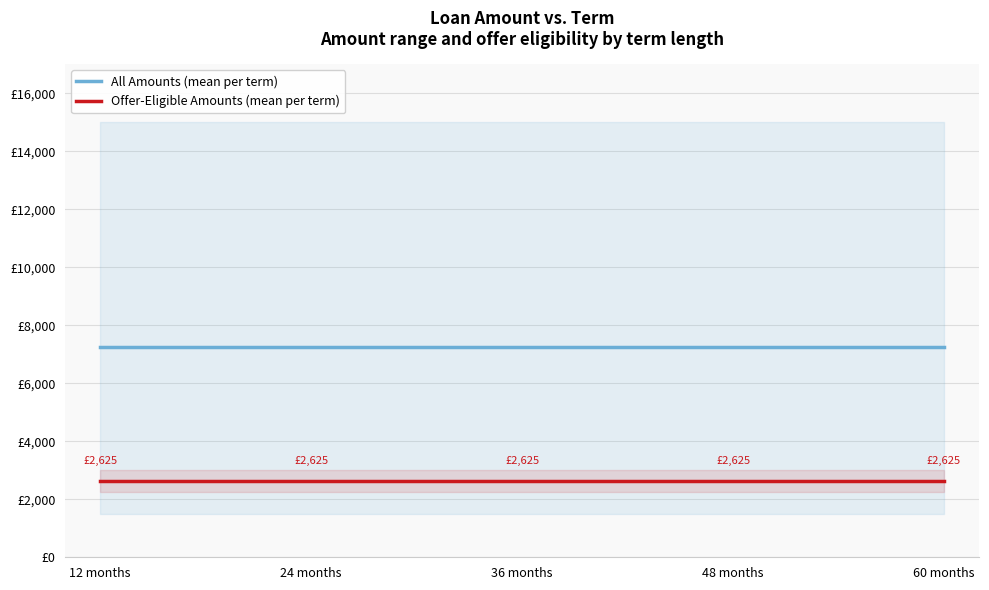

Which series has the largest range (max minus min)?

All Amounts (mean per term)